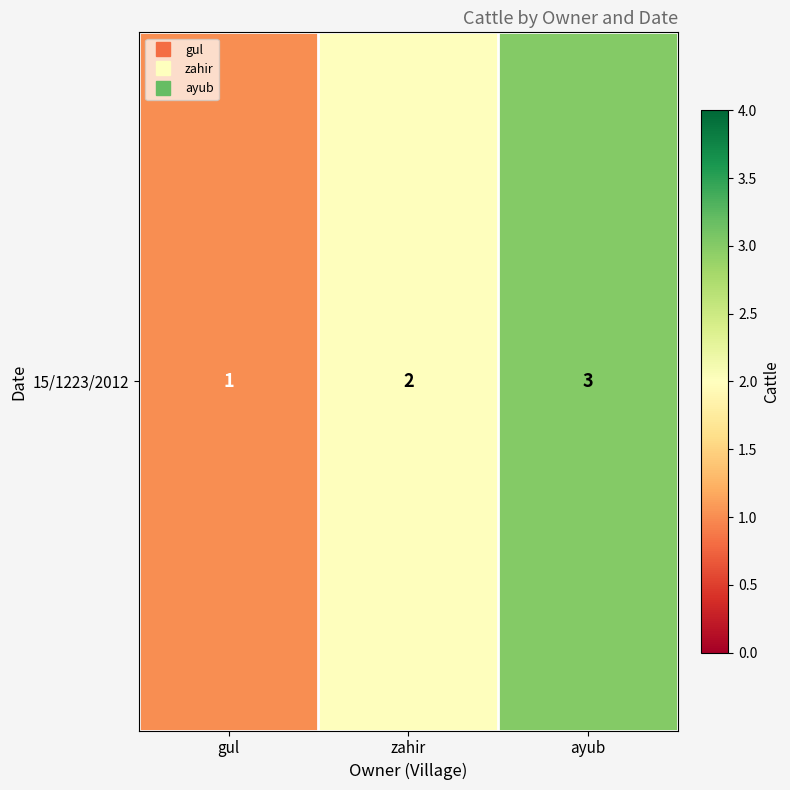

Reading right to left, extract all data points from this chart.

ayub=3	zahir=2	gul=1